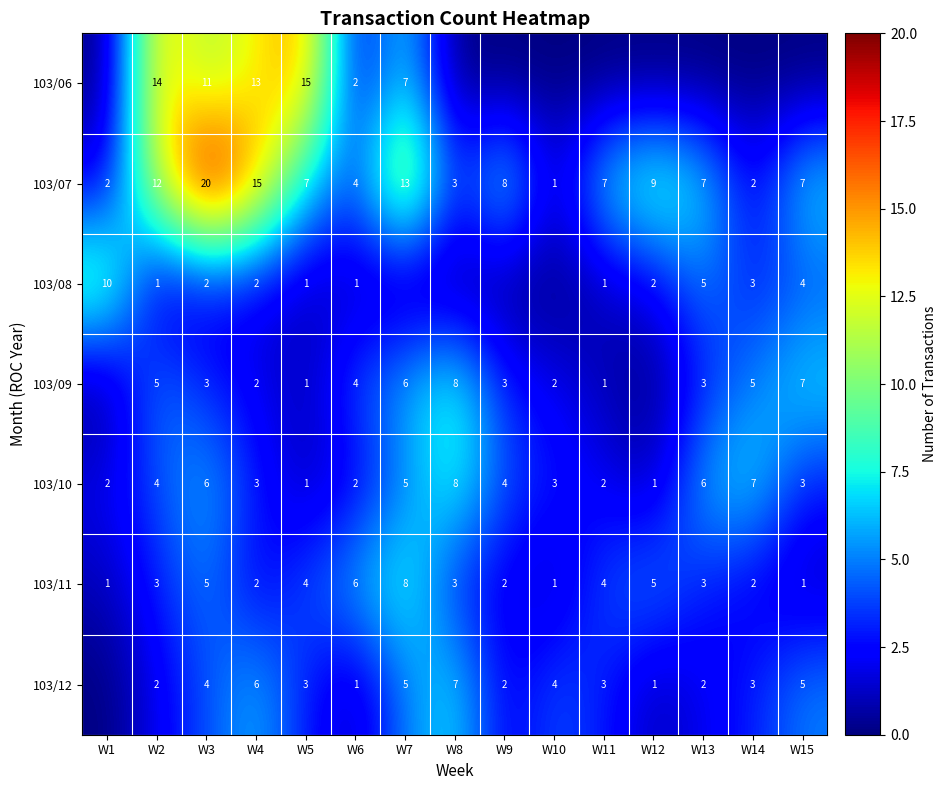

True or false: 103/09 has a value of 5 at W2.

True